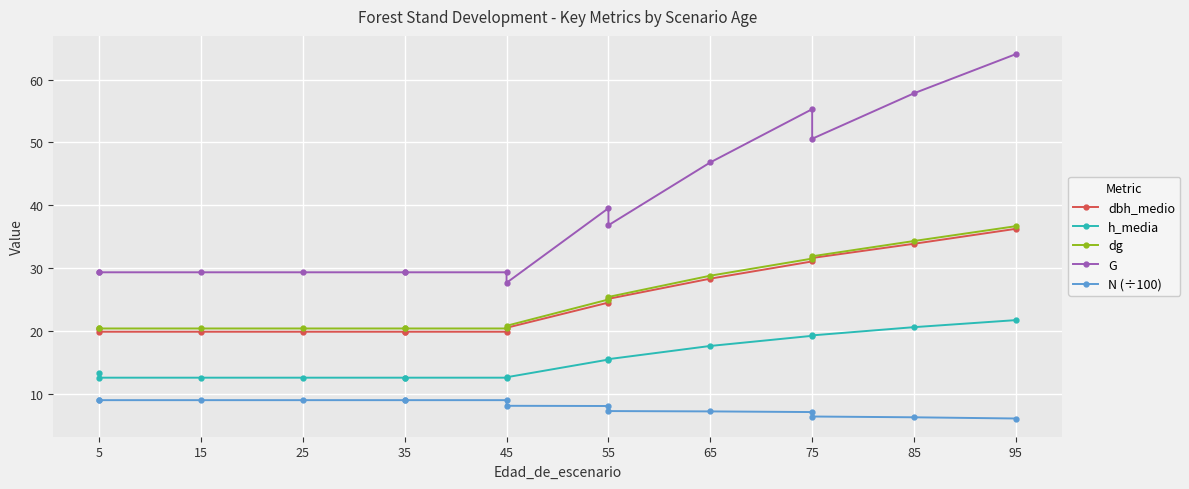

What are all the series names shown in the legend?

dbh_medio, h_media, dg, G, N (÷100)